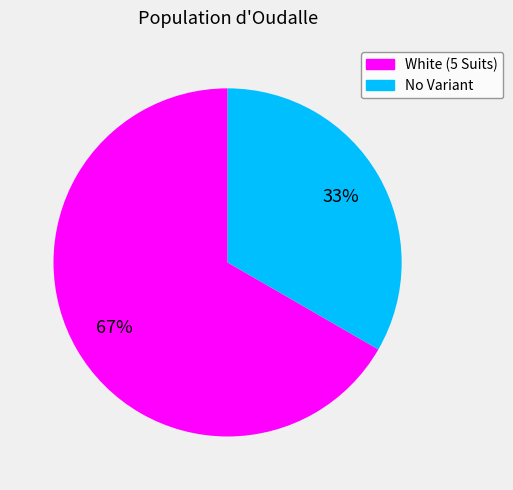

True or false: White (5 Suits) accounts for 67% of the total.

True